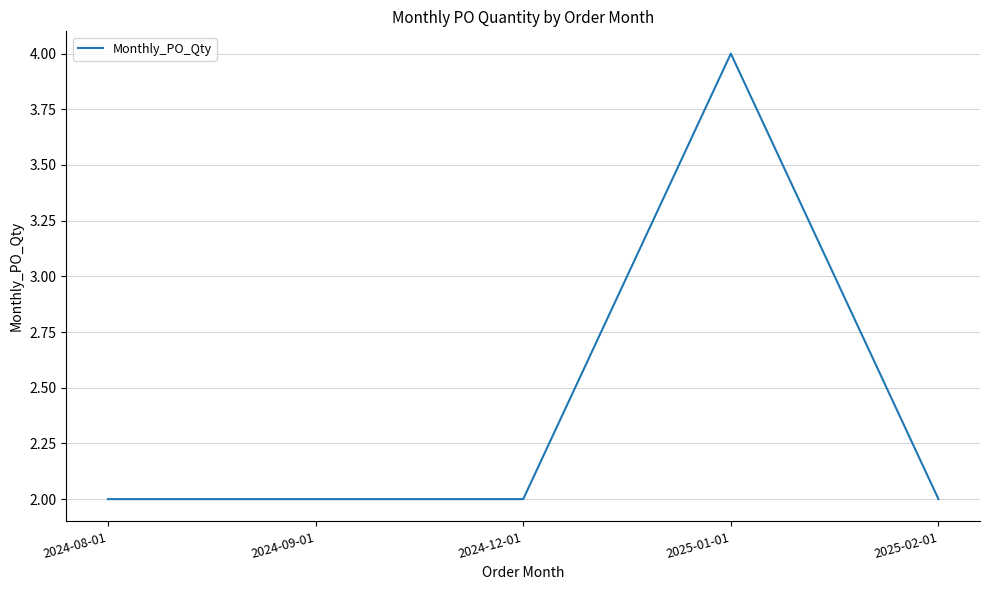

What is the average value?

2